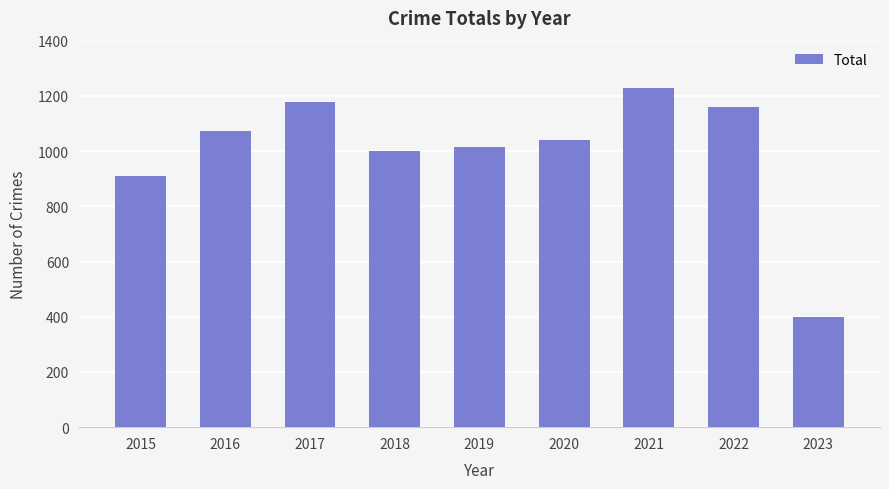

What is the difference between the maximum and minimum values?

832